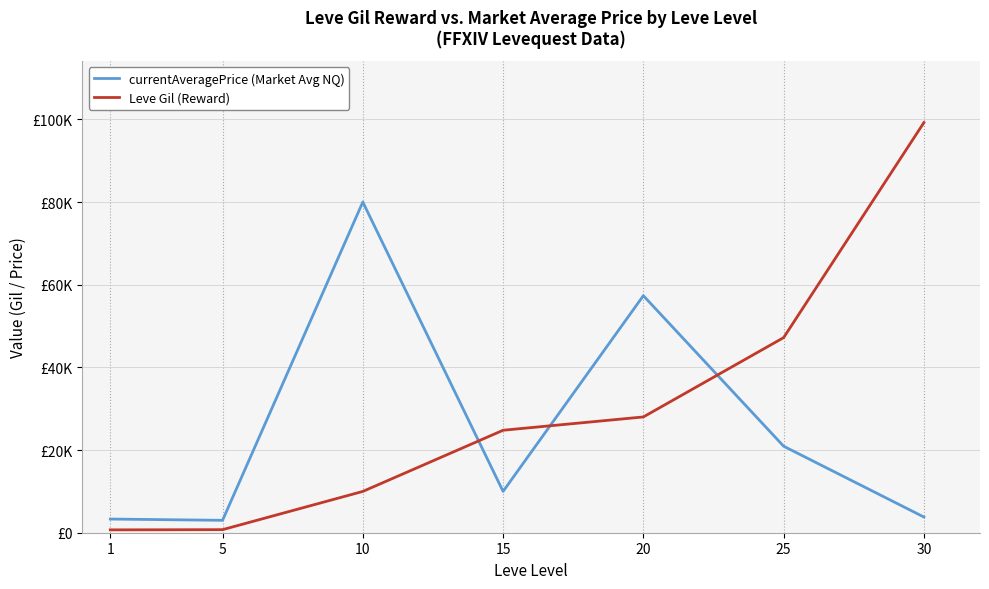

The Leve Gil (Reward) series shows 690 at 1. True or false?

True